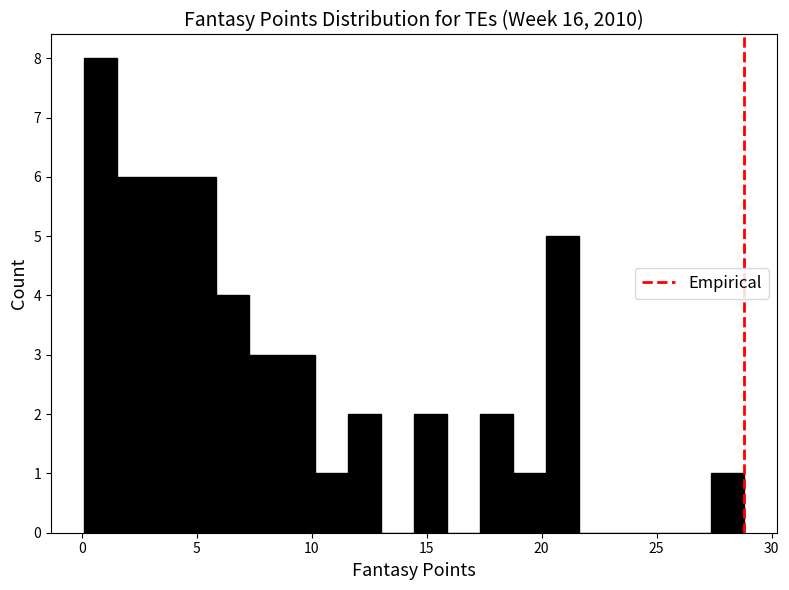

Around what value on the x-axis is the tallest bar? Give the approximate position of its centre, as read against the axis.

1.0